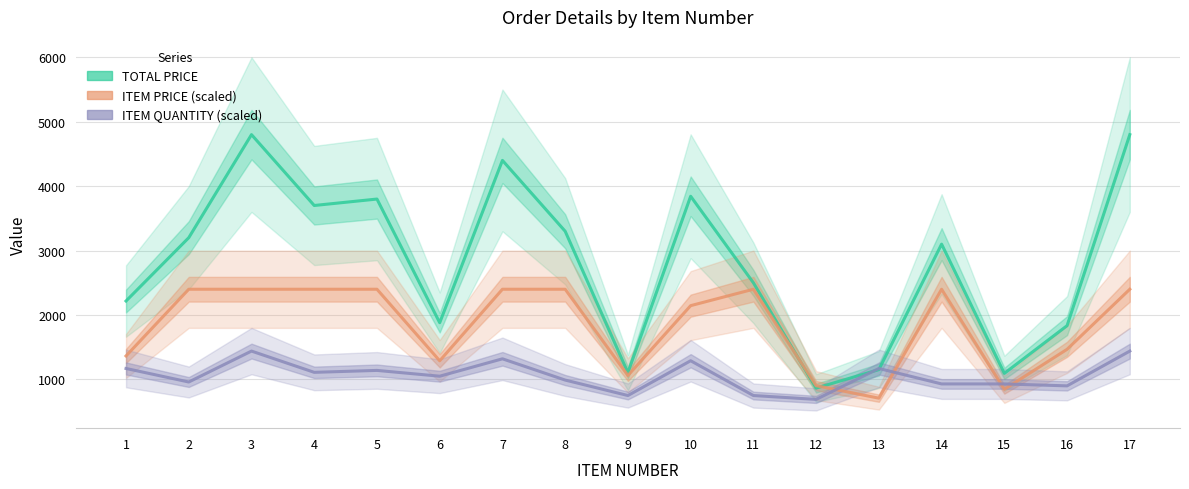

Reading left to right, transcribe all the data shown in this chart.

TOTAL PRICE: 2217.2	3200.0	4800.0	3700.0	3800.0	1880.2	4400.0	3300.0	1105.2	3843.3	2500.0	865.5	1152.1	3100.0	1094.0	1834.5	4800.0
ITEM PRICE (scaled): 1364.4	2400.0	2400.0	2400.0	2400.0	1289.3	2400.0	2400.0	1061.0	2145.1	2400.0	903.1	709.0	2400.0	847.0	1467.6	2400.0
ITEM QUANTITY (scaled): 1170.0	960.0	1440.0	1110.0	1140.0	1050.0	1320.0	990.0	750.0	1290.0	750.0	690.0	1170.0	930.0	930.0	900.0	1440.0